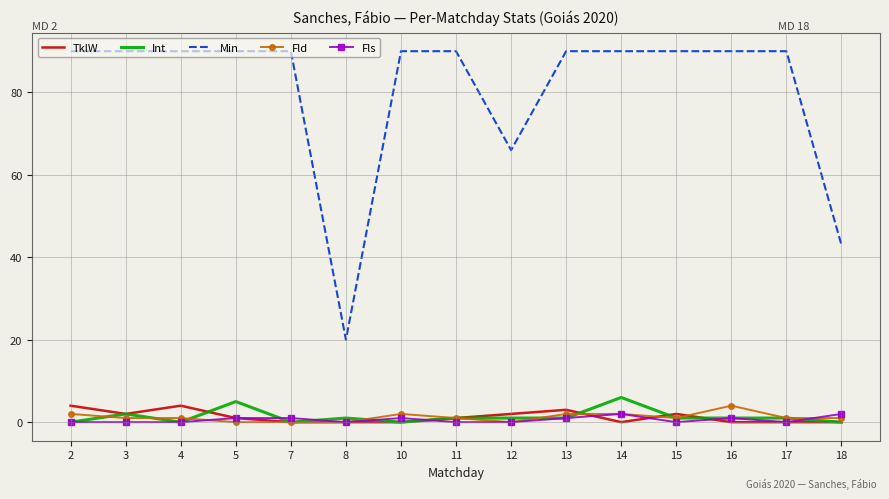

What is the total value across all series at 15?

94